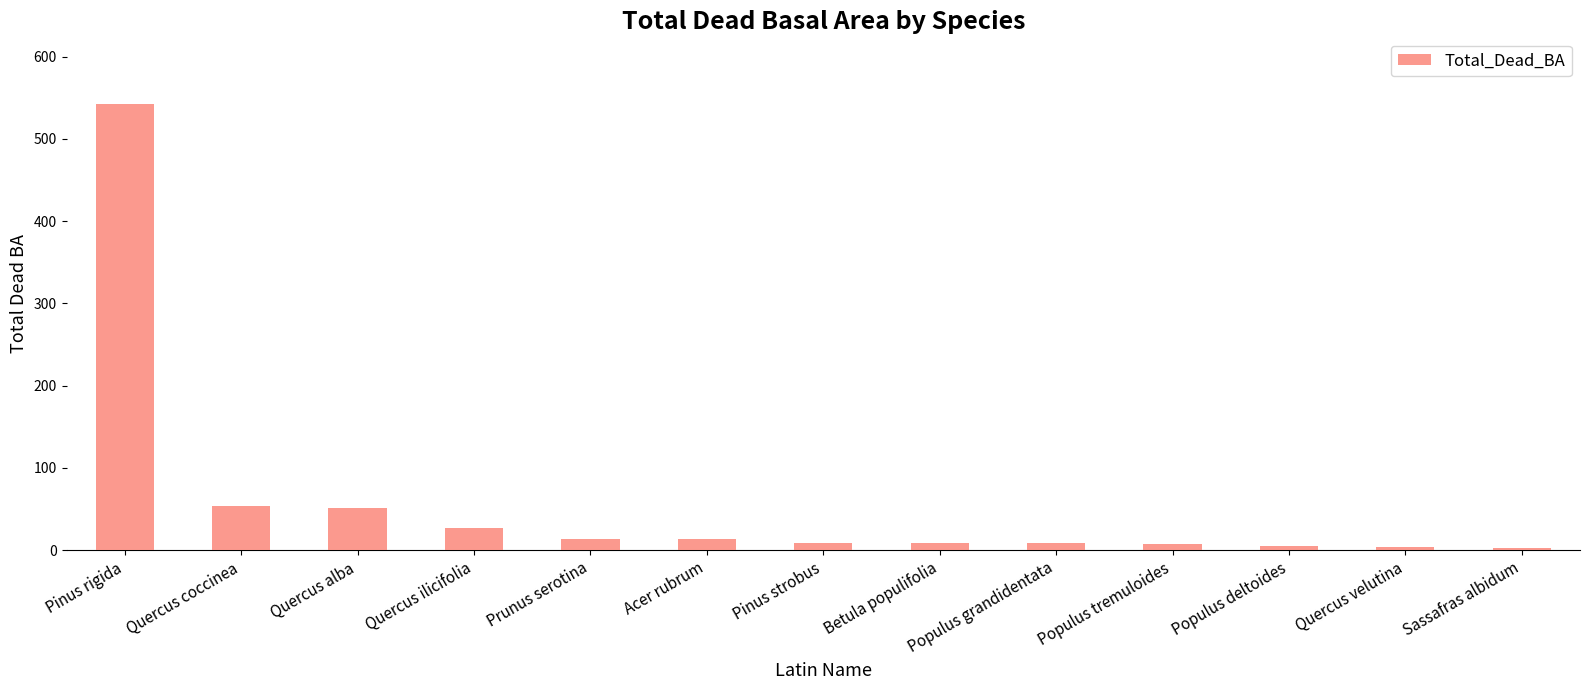

At which label is the value closest to 272?

Quercus coccinea